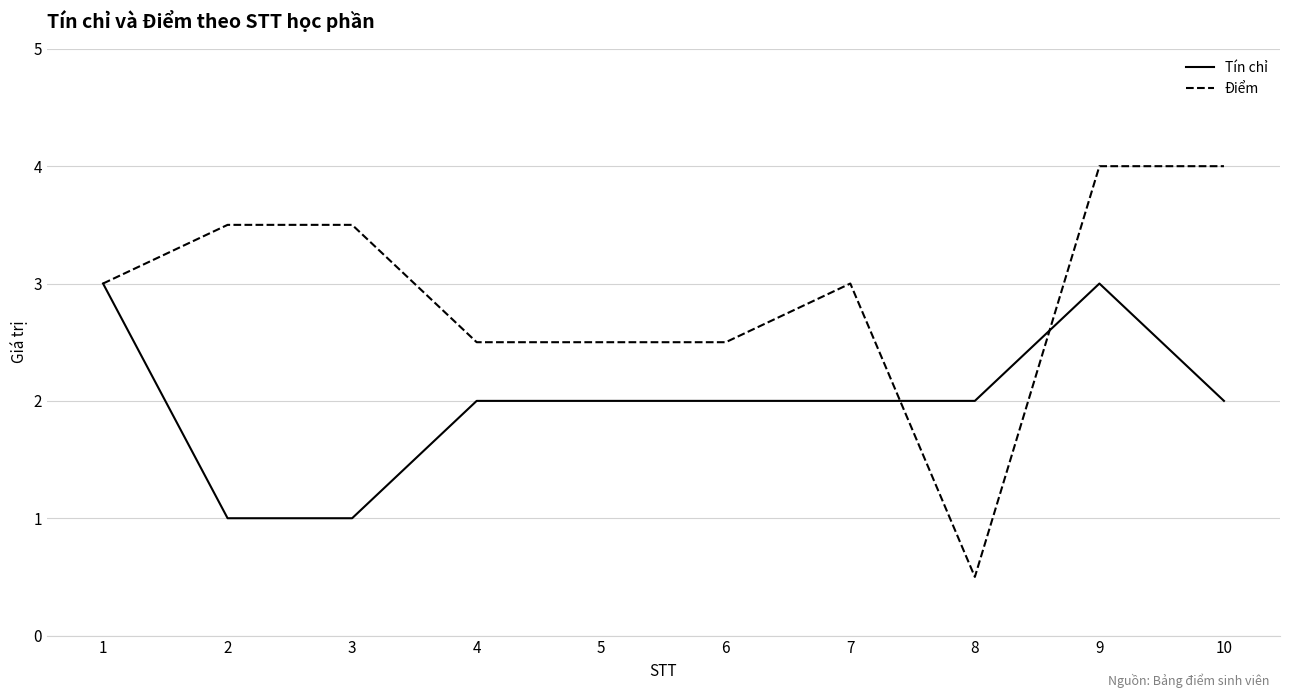

The Tín chỉ series shows 1.1 at 5. True or false?

False